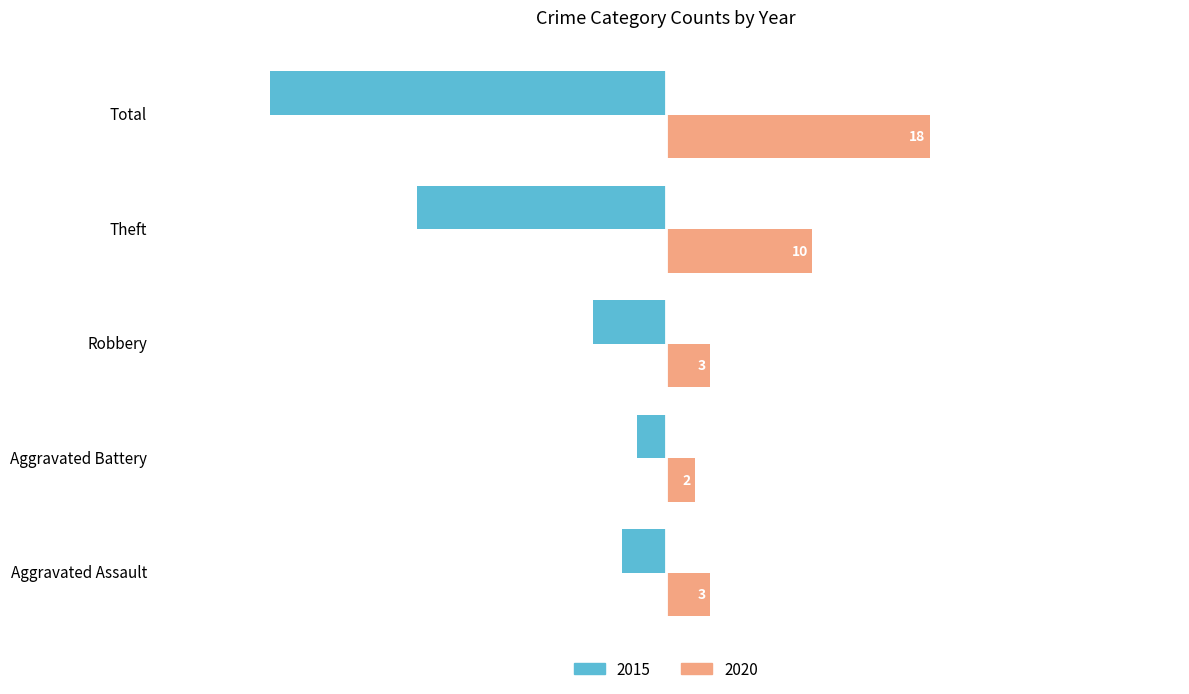

Rank the series by their maximum value, from lowest to highest.

2015, 2020